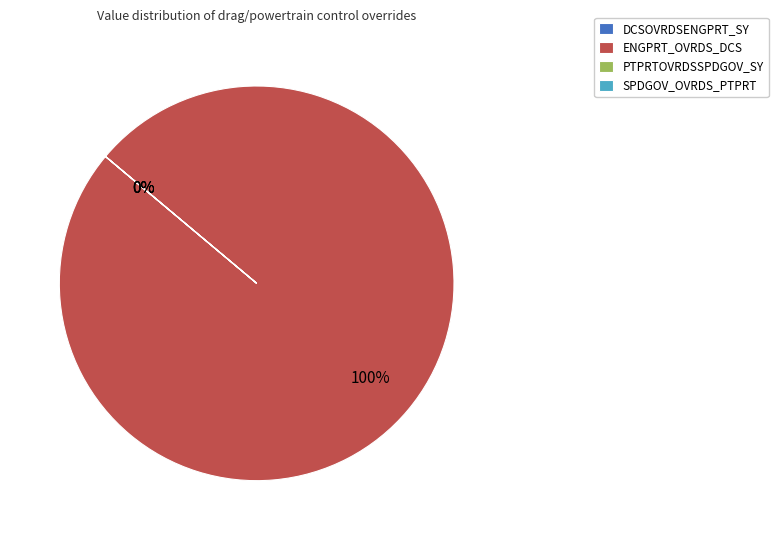

Is there a majority slice in this chart?

Yes